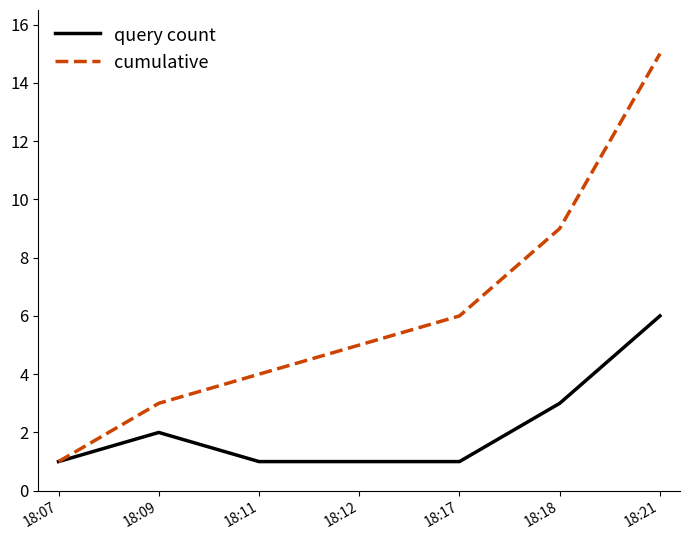

True or false: cumulative has a value of 3 at 18:09.

True